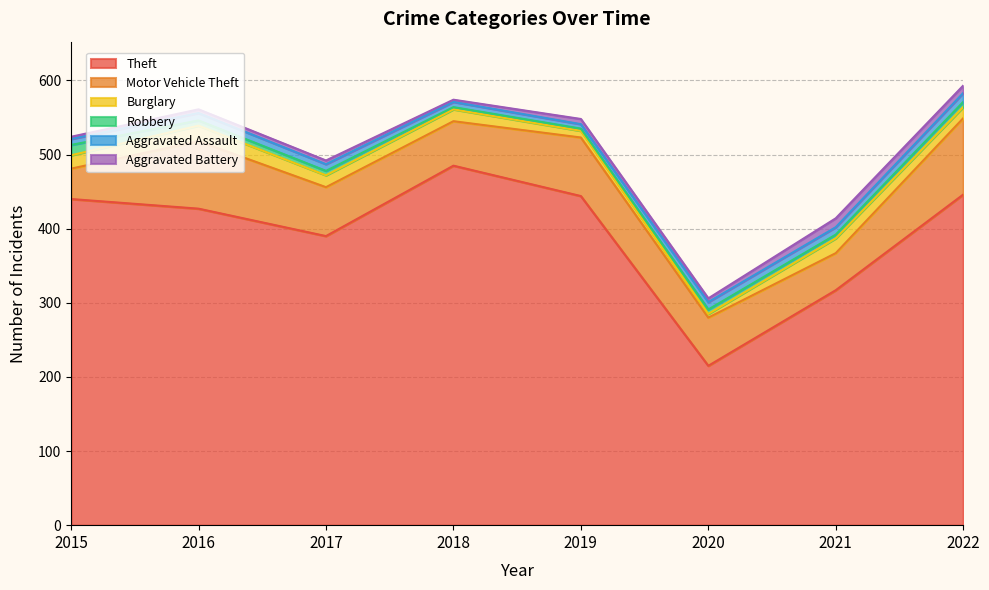

What is the difference between the maximum and minimum values in the Burglary series?

16